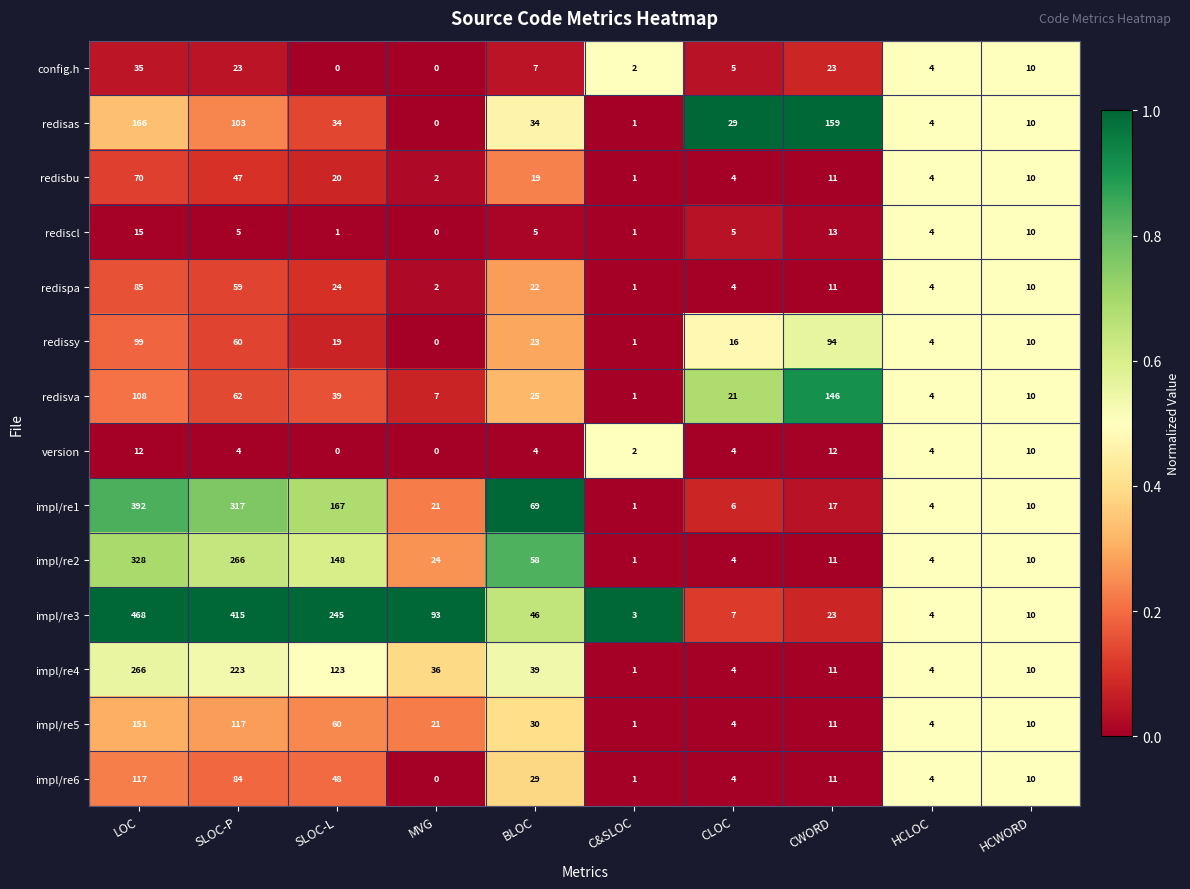

How many categories are shown in the chart?

10